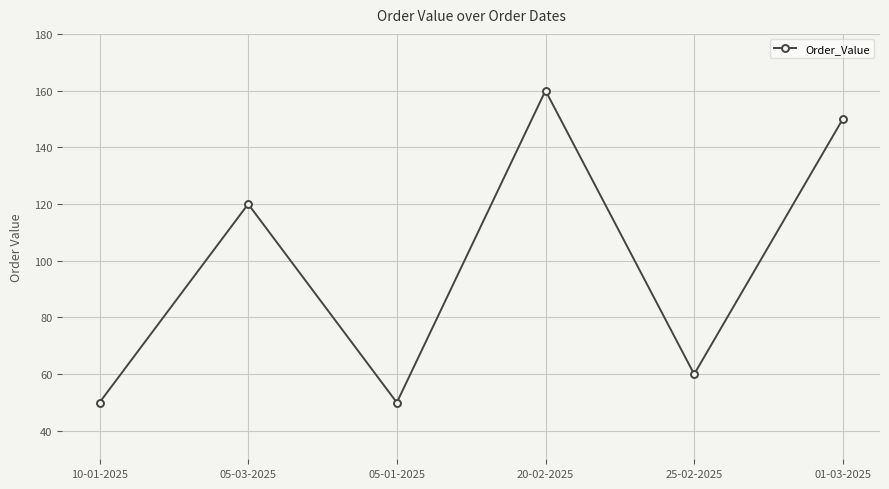

What is the difference between the values at 05-03-2025 and 20-02-2025?

40